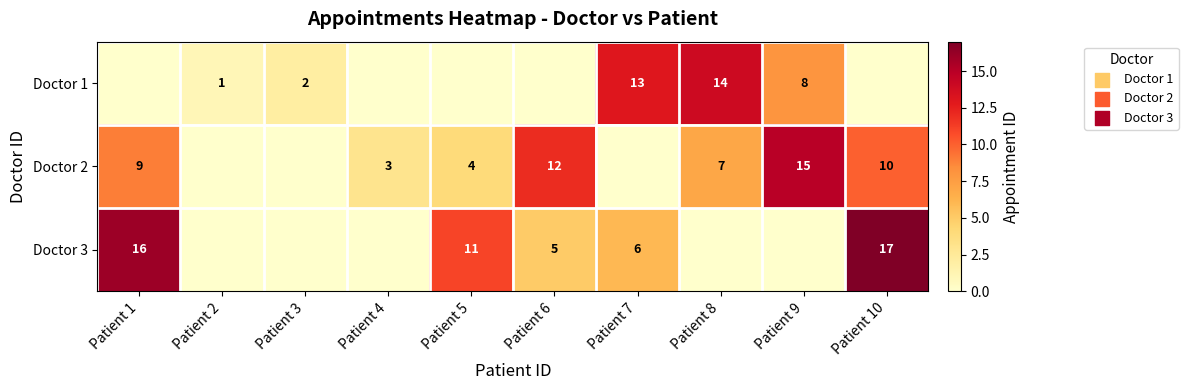

What is the difference between the Doctor 1 values at Patient 7 and Patient 9?

5